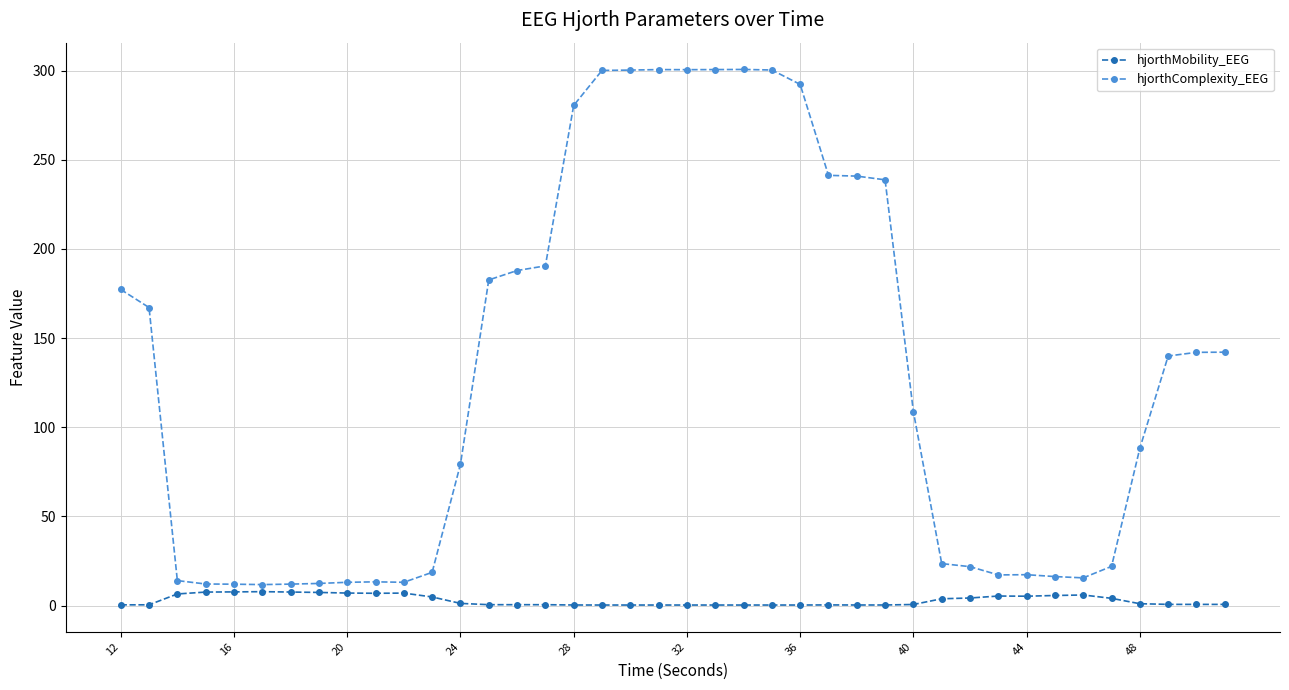

What is the difference between the maximum and minimum values in the hjorthComplexity_EEG series?

288.9